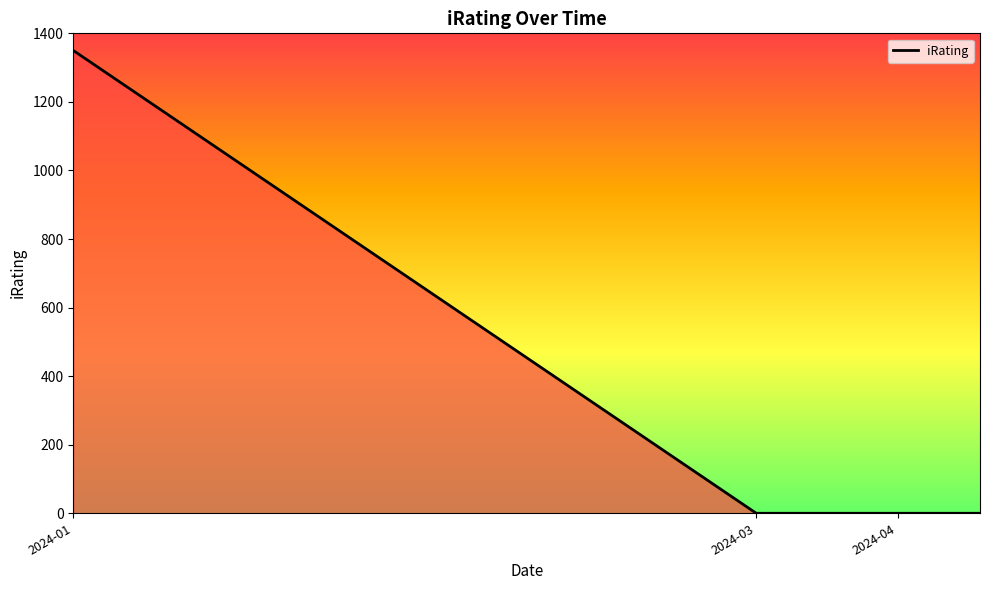

True or false: the data has more than 0 interior local peaks.

False